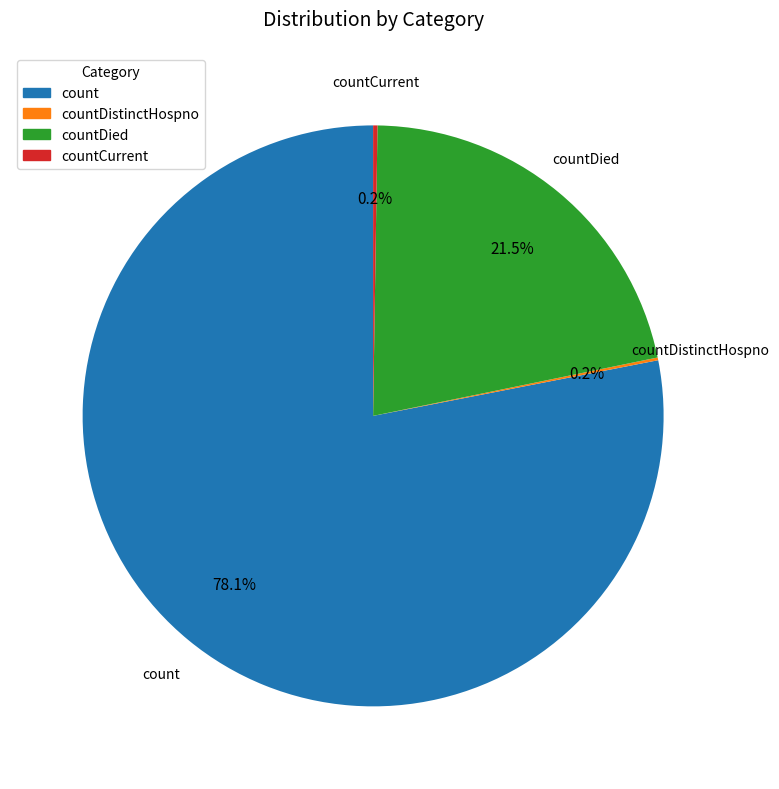

Is there a majority slice in this chart?

Yes